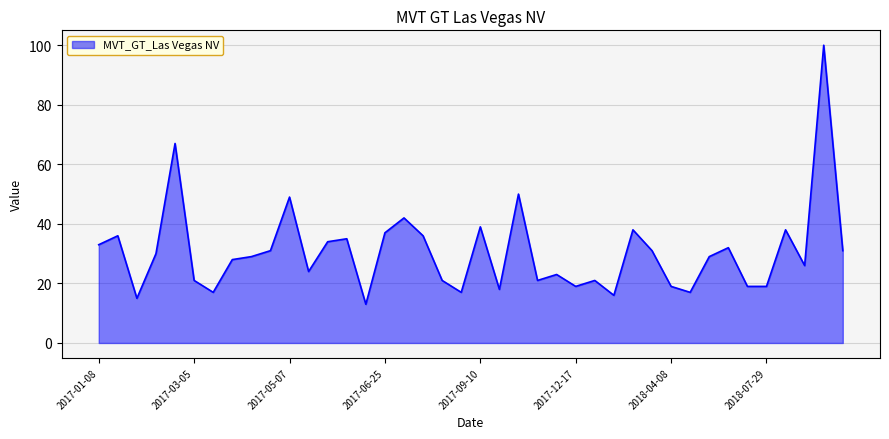

What is the smallest value displayed?

13